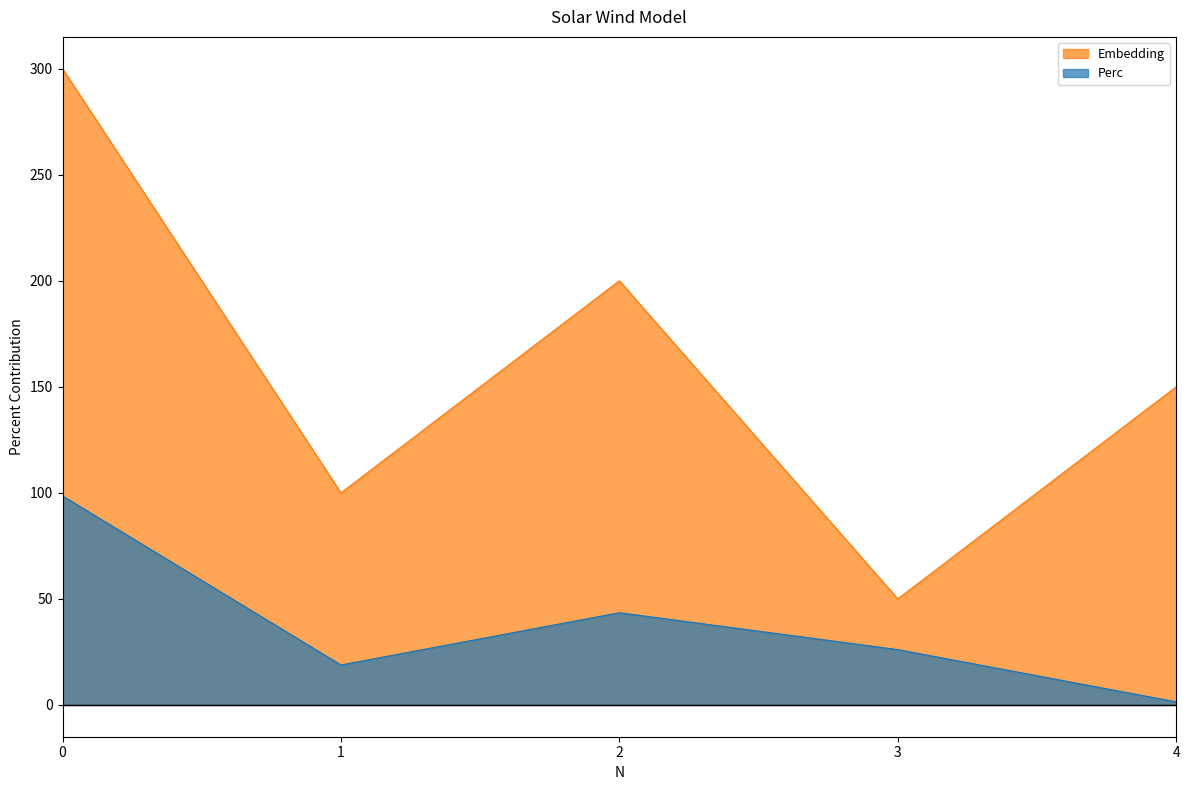

True or false: Perc and Embedding cross at least once.

False